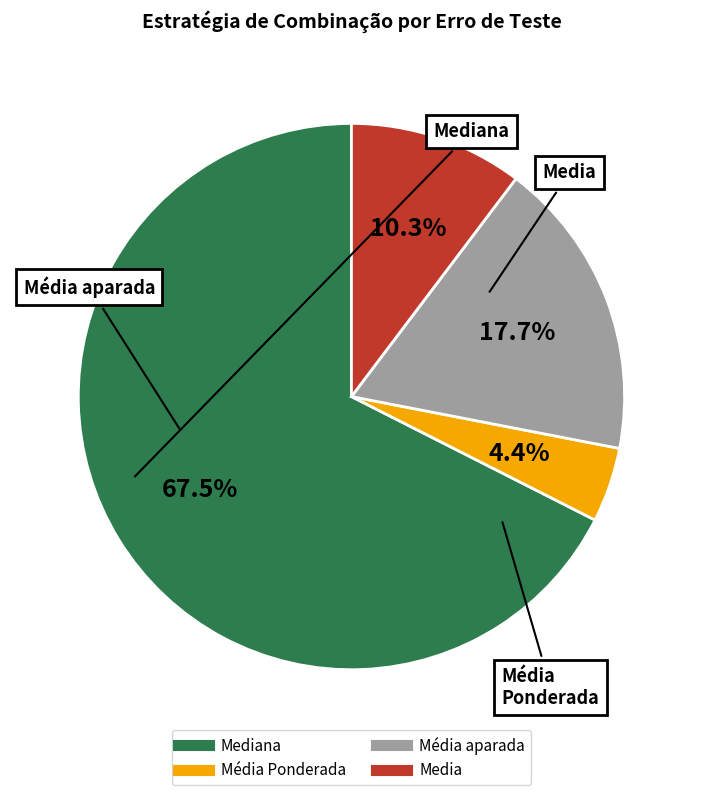

Is there a majority slice in this chart?

Yes